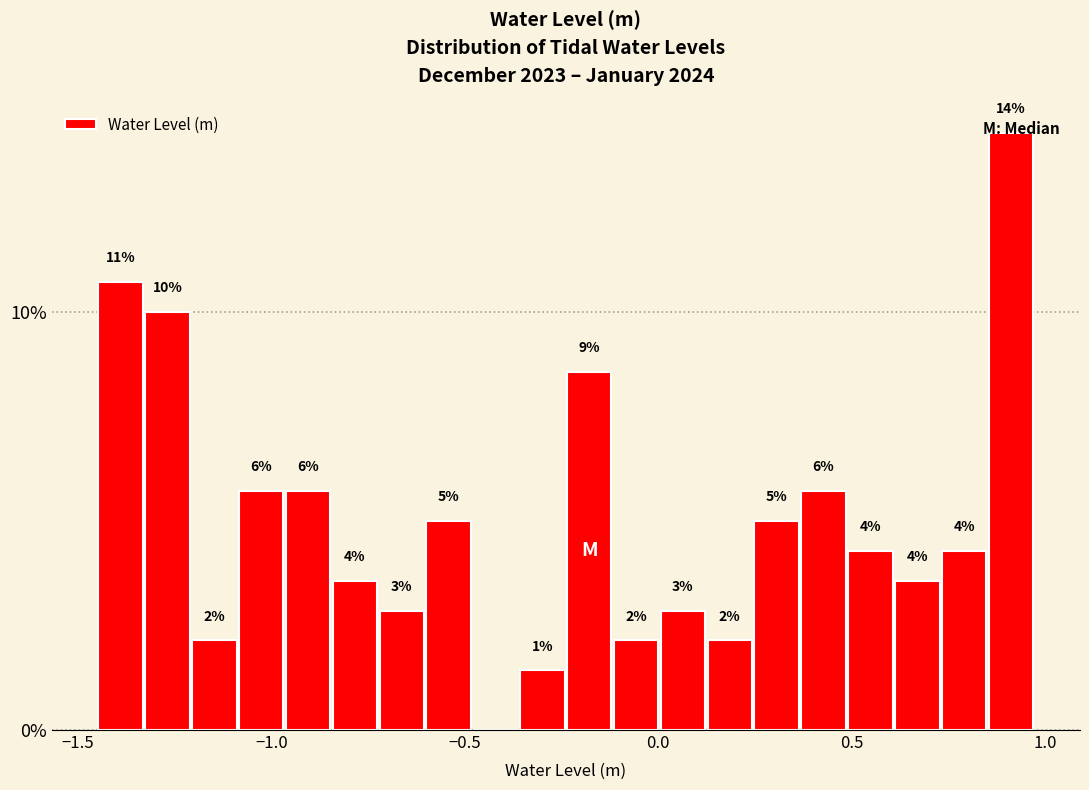

Read against the x-axis, roughly where is the centre of the tallest bar?

0.90